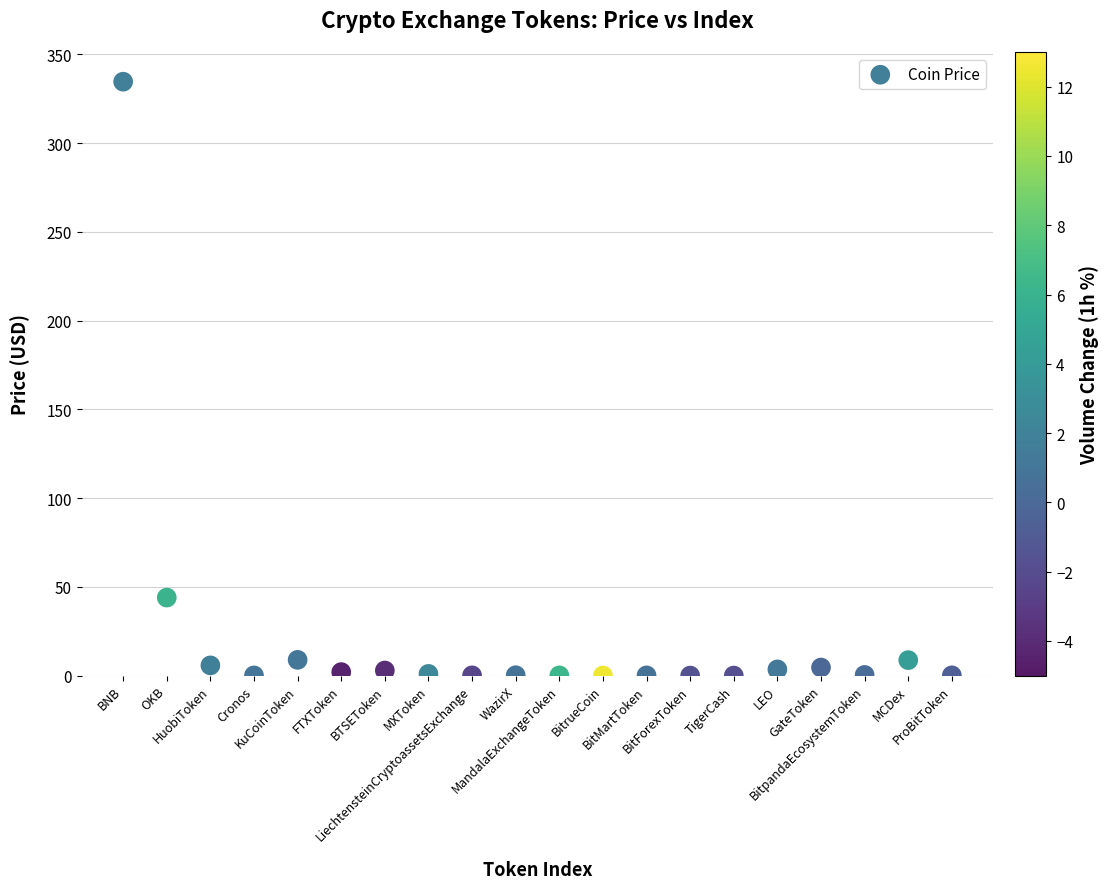

What Y value in the scatter plot is closest to 167?

43.9